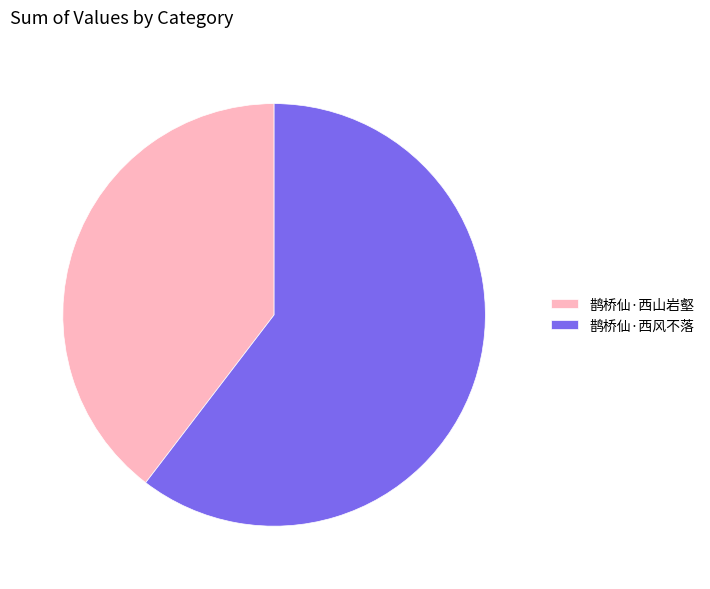

Combined, do 鹊桥仙·西山岩壑 and 鹊桥仙·西风不落 account for over 50%?

Yes